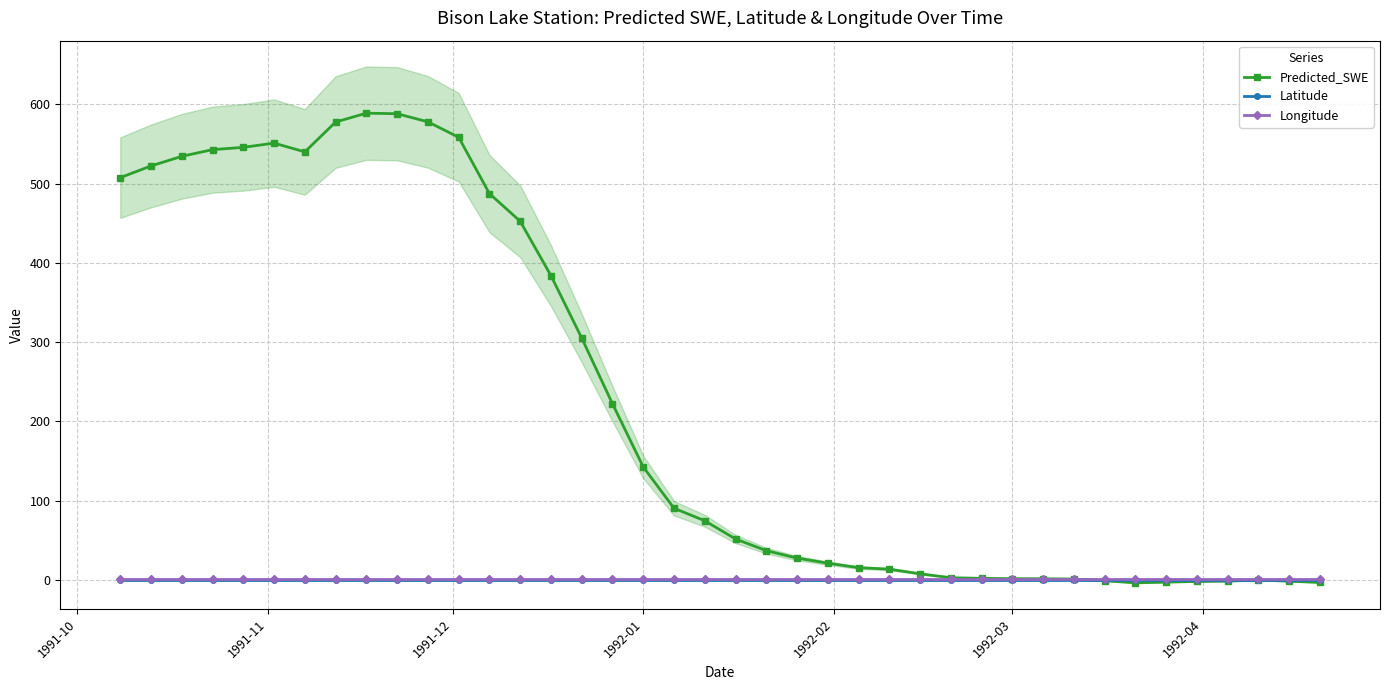

True or false: Predicted_SWE has more than 0 interior local peaks.

True